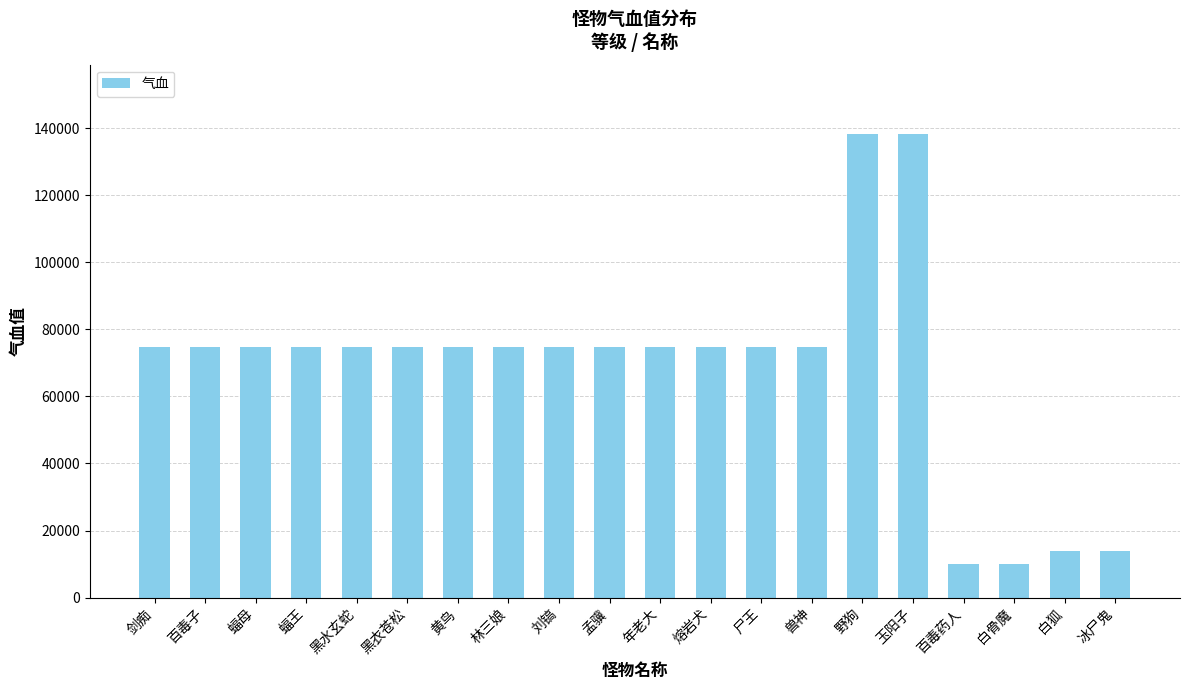

Reading left to right, what are all the values shown in this chart?

剑痴=74725	百毒子=74725	蝠母=74725	蝠王=74725	黑水玄蛇=74725	黑衣苍松=74725	黄鸟=74725	林三娘=74725	刘镐=74725	孟骥=74725	年老大=74725	熔岩犬=74725	尸王=74725	兽神=74725	野狗=138244	玉阳子=138244	百毒药人=9977	白骨魔=9977	白狐=13899	冰尸鬼=13899